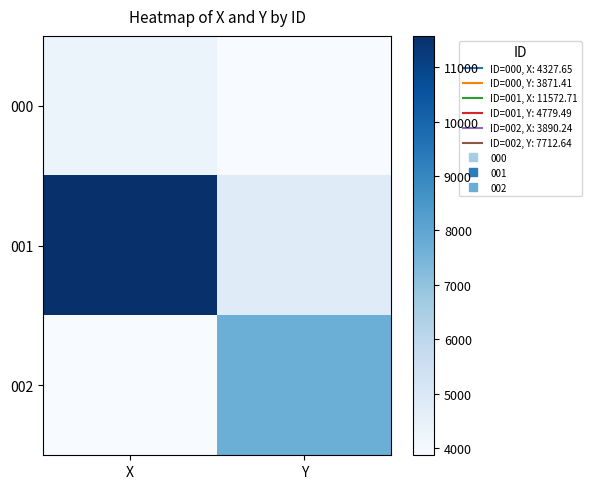

Reading left to right, extract all data points from this chart.

000: X=4327.7	Y=3871.4
001: X=11572.7	Y=4779.5
002: X=3890.2	Y=7712.6